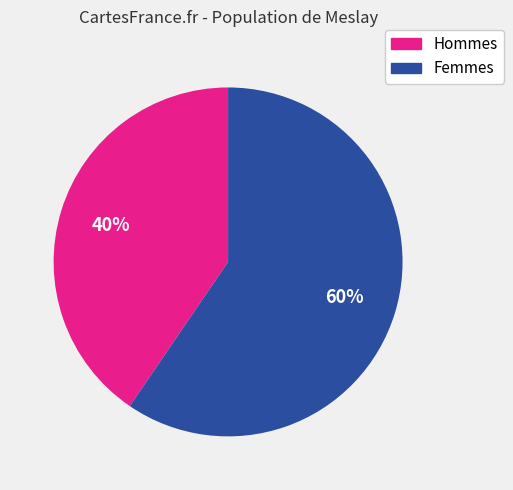

Does any single category account for the majority?

Yes